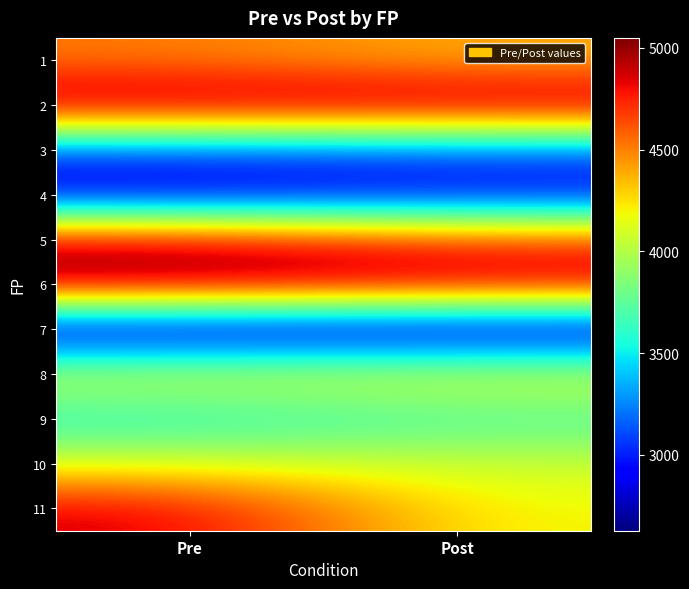

What is the total value across all series at Post?

43787.5